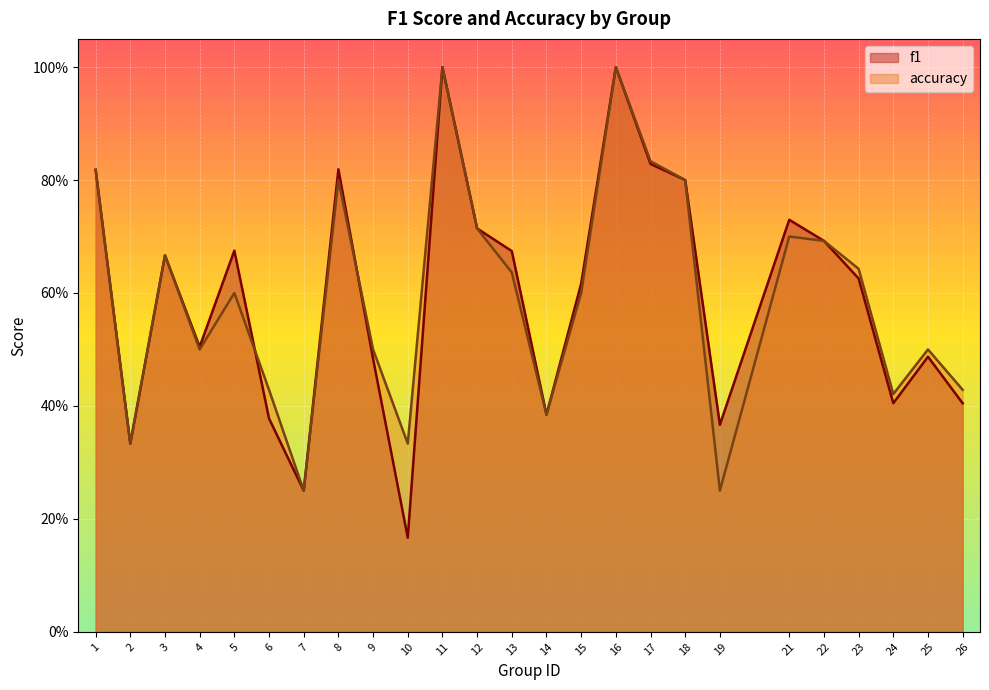

List the labels in order of f1 value, smallest first.

10, 7, 2, 19, 6, 14, 26, 24, 9, 25, 4, 15, 23, 3, 13, 5, 22, 12, 21, 18, 1, 8, 17, 11, 16